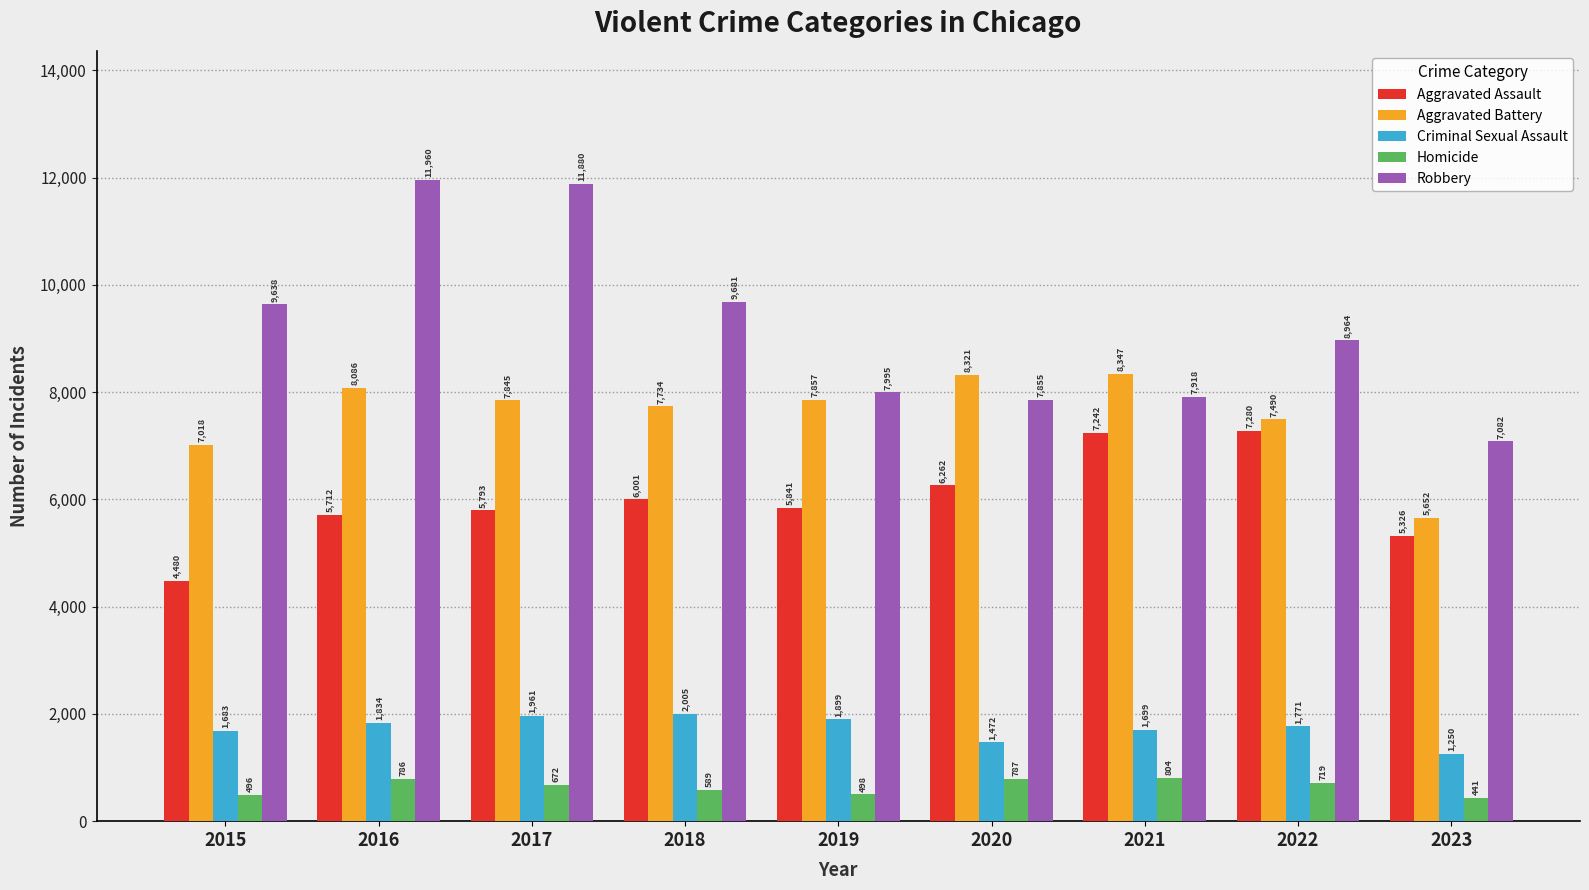

Which series has the largest range (max minus min)?

Robbery